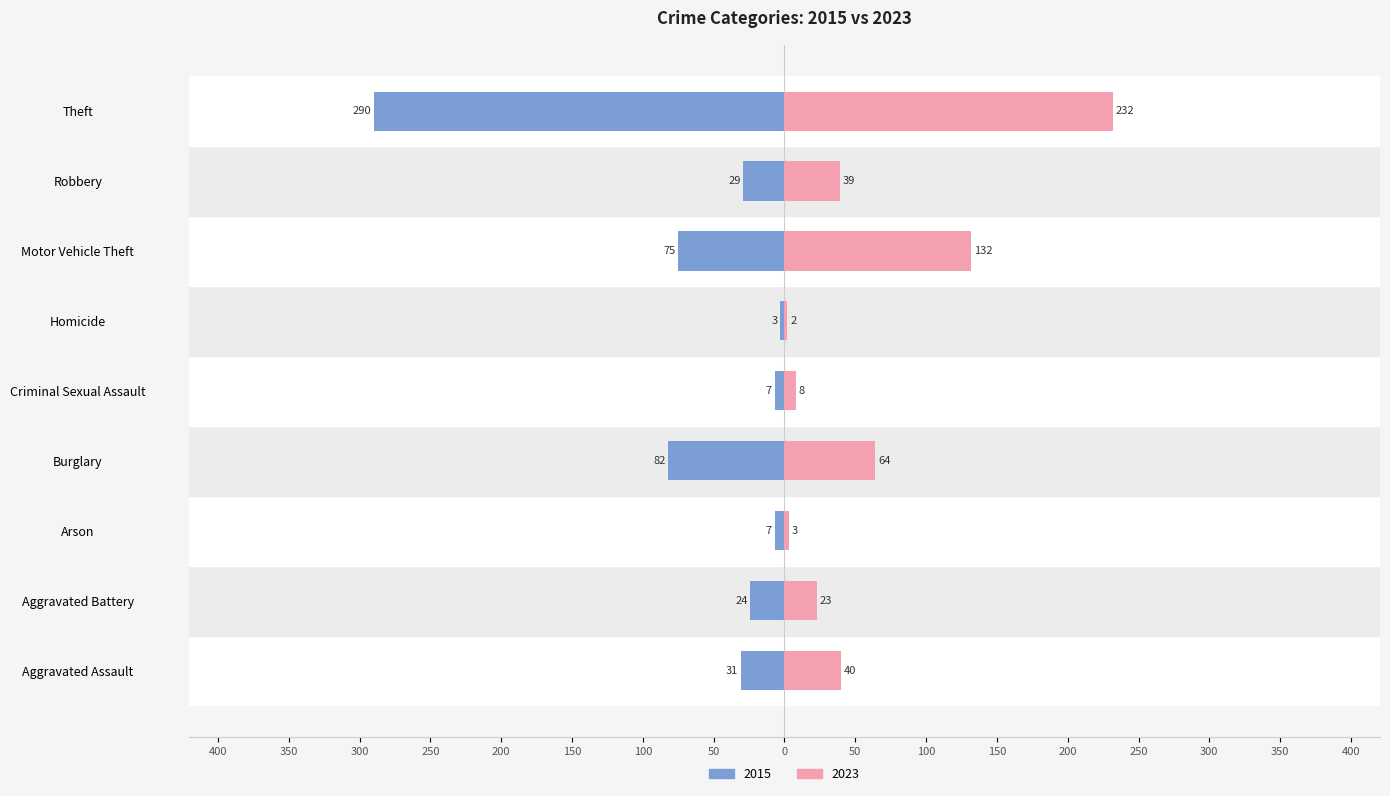

Which label corresponds to the largest value in the chart?

Theft